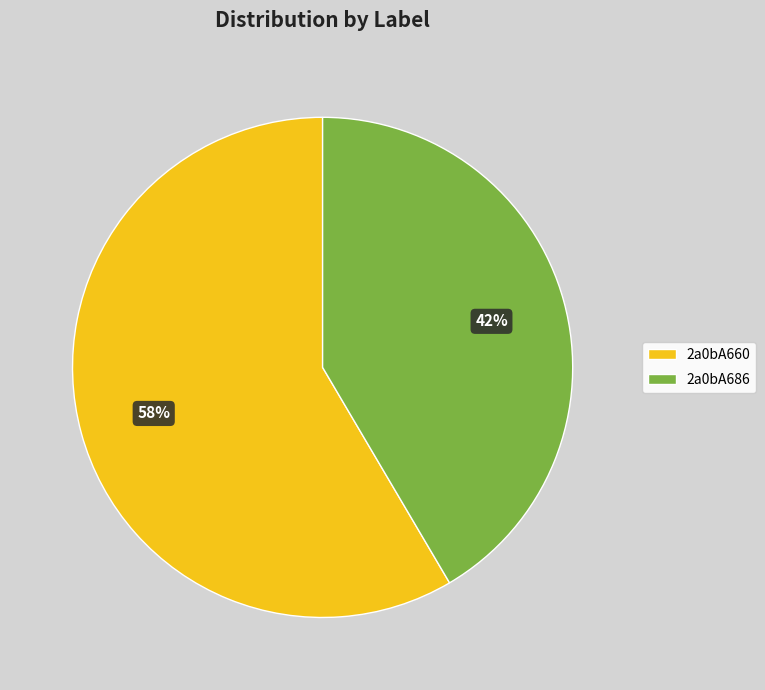

How many slices are in this pie chart?

2